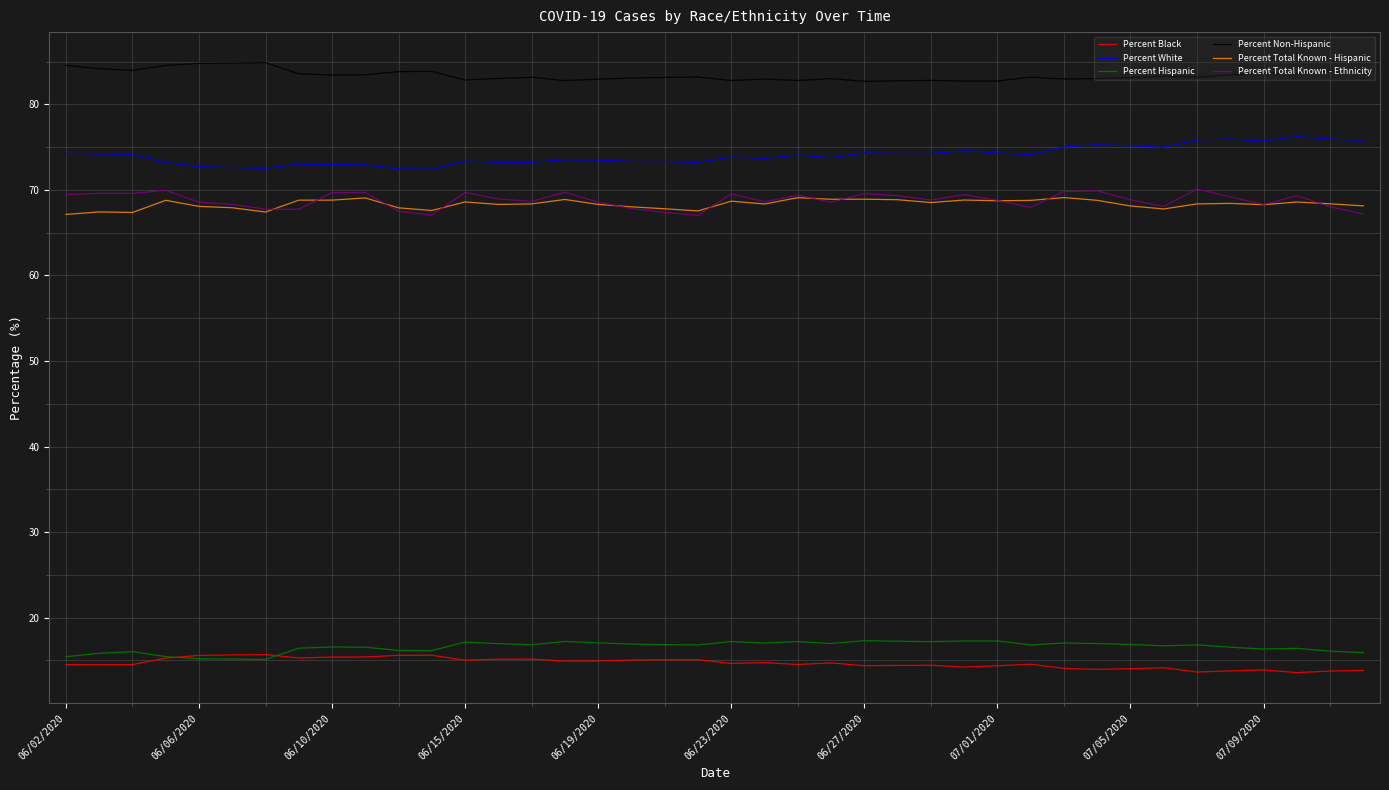

What is the maximum value shown in the chart?

84.9